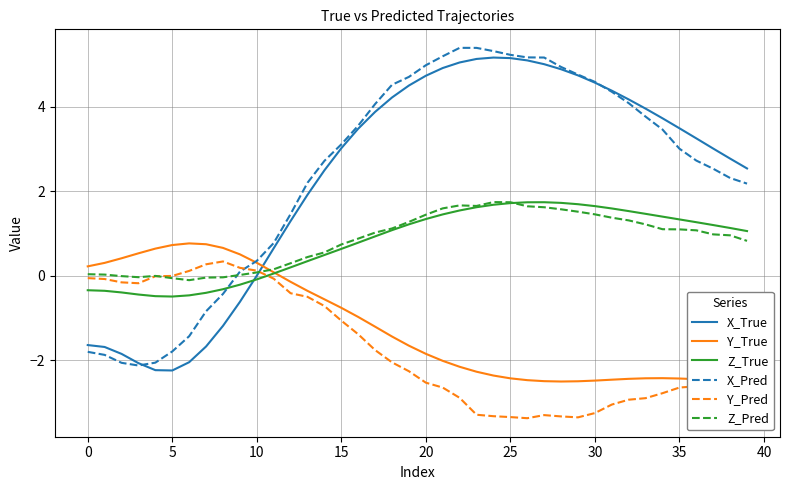

What is the minimum value for X_Pred?

-2.1